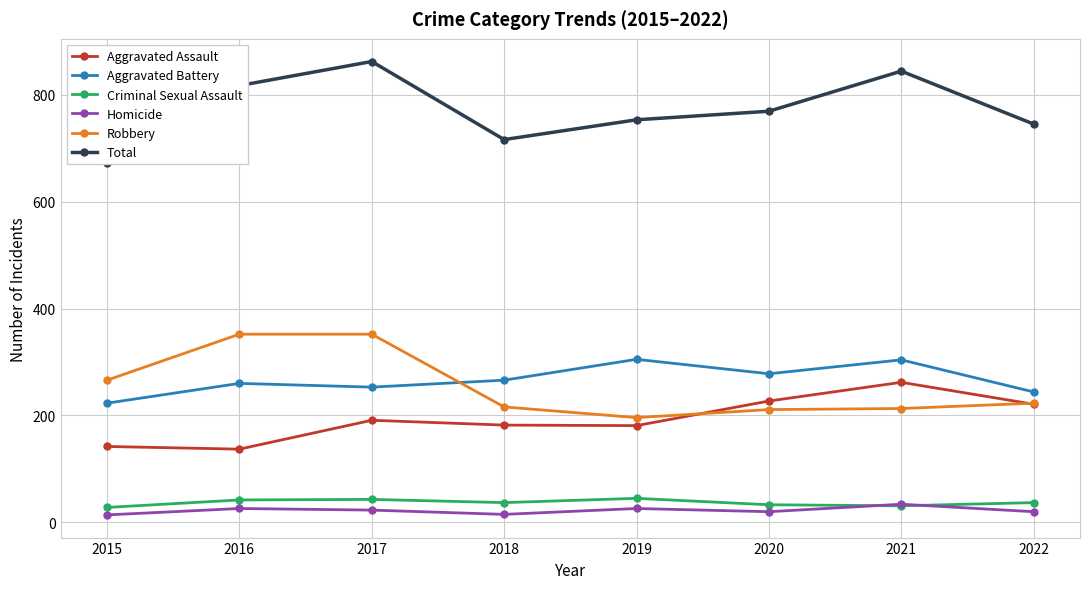

What is the total value across all series at 2019?

1506